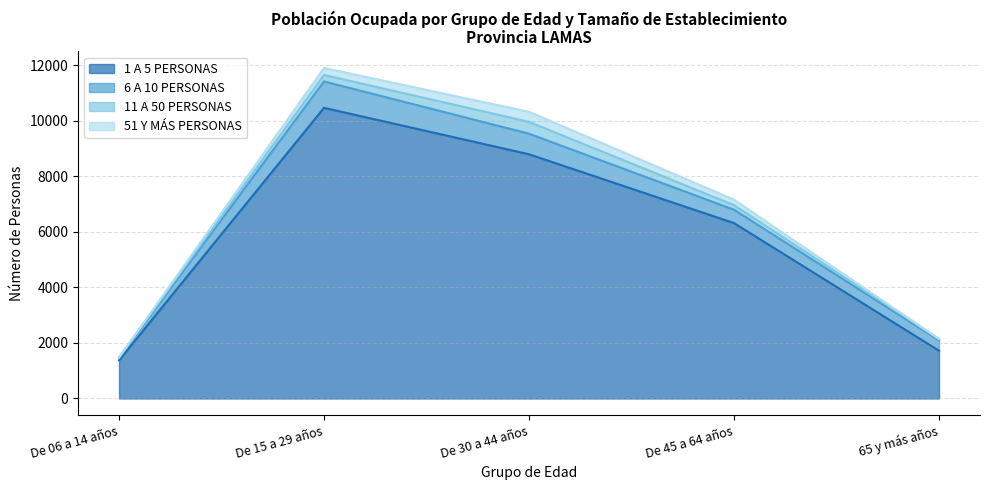

How many lines are shown in the chart?

4